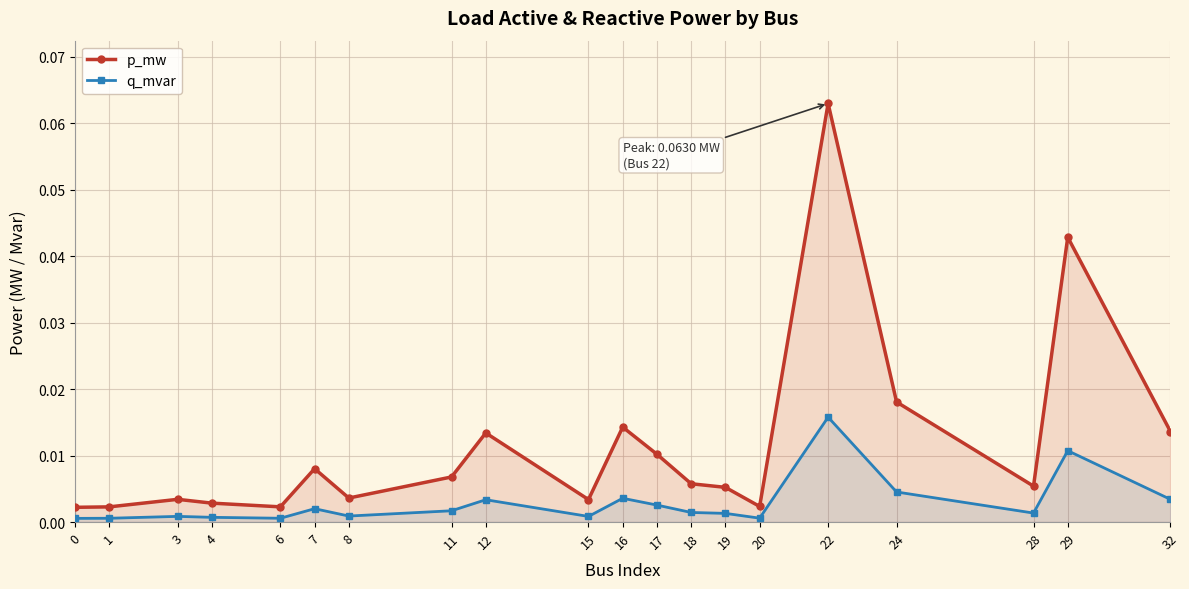

True or false: q_mvar and p_mw cross at least once.

False